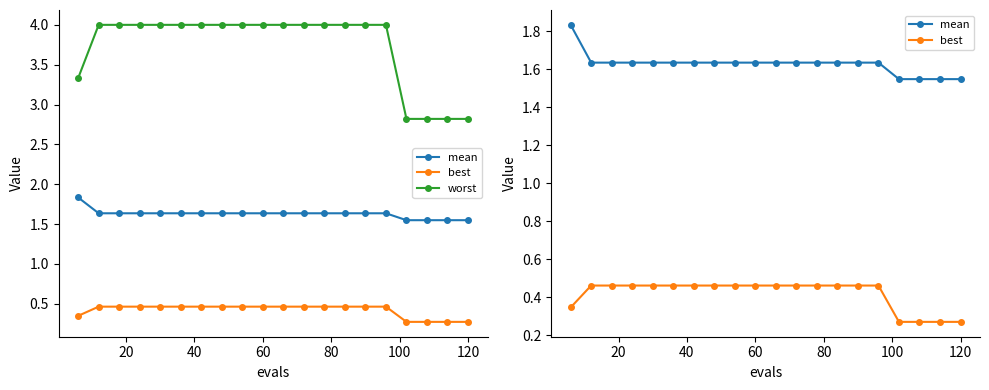

What is the total value across all series at 60?

6.1